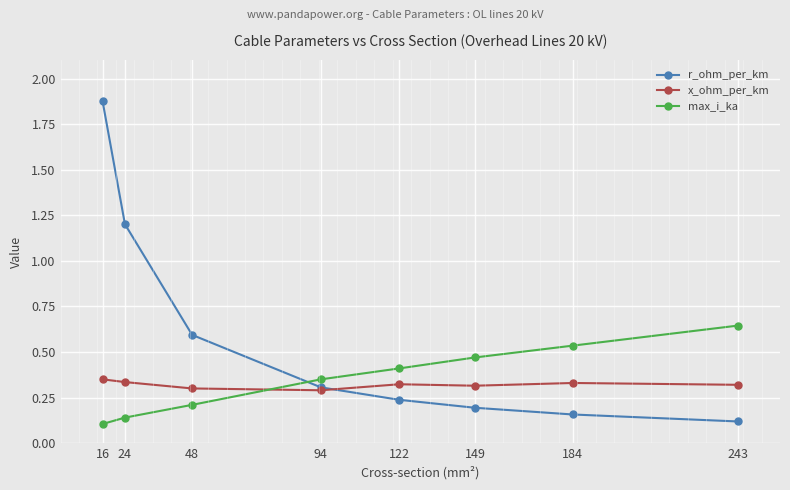

Does the chart display data point markers on the line(s)?

Yes